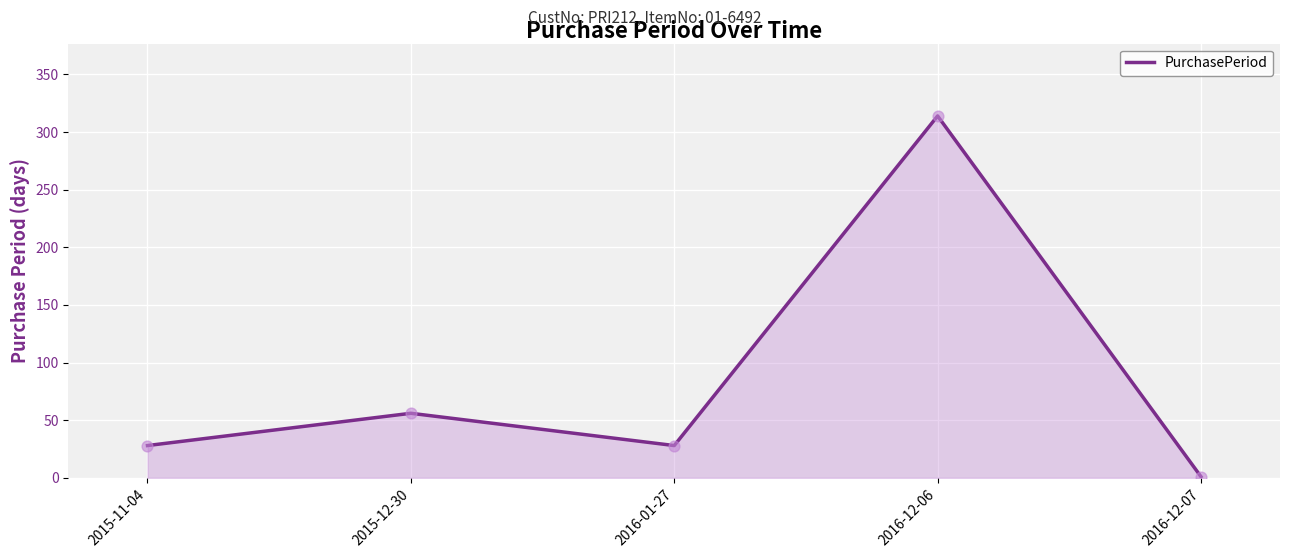

What is the change in value from 2015-11-04 to 2016-12-06?

+286